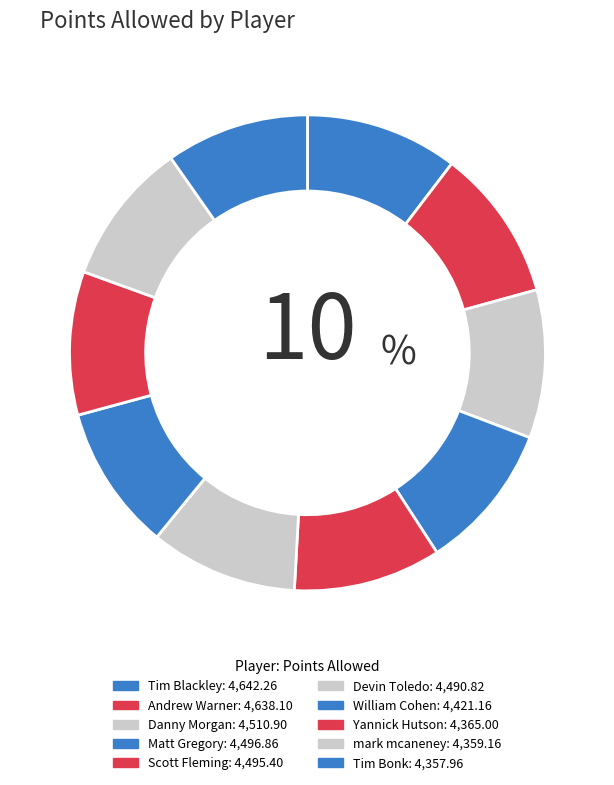

How many segments does this pie chart have?

10